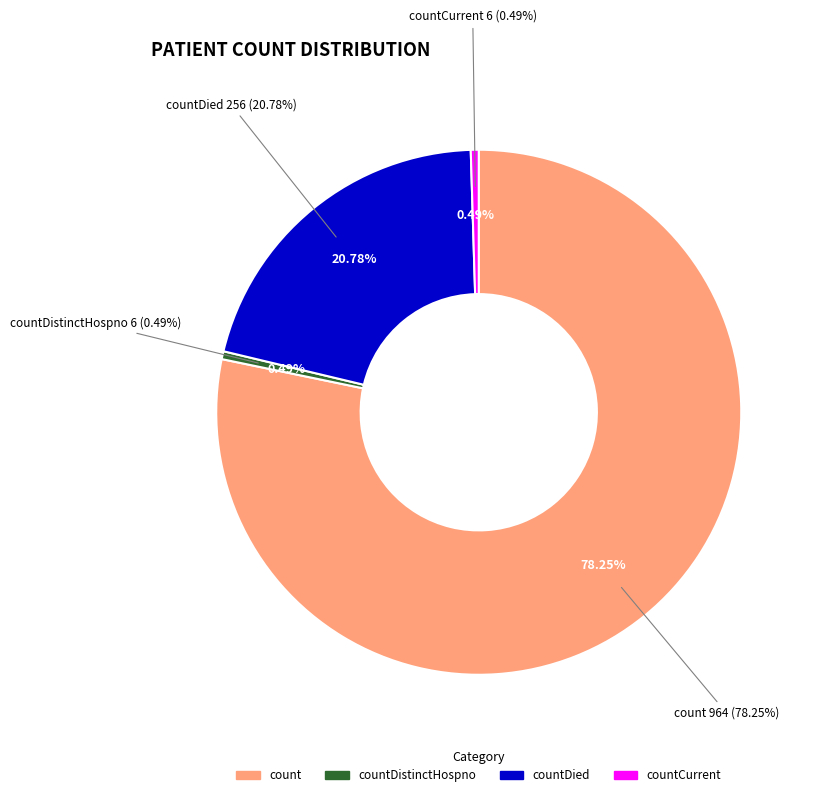

What percentage is the countDied slice, to the nearest percent?

21%